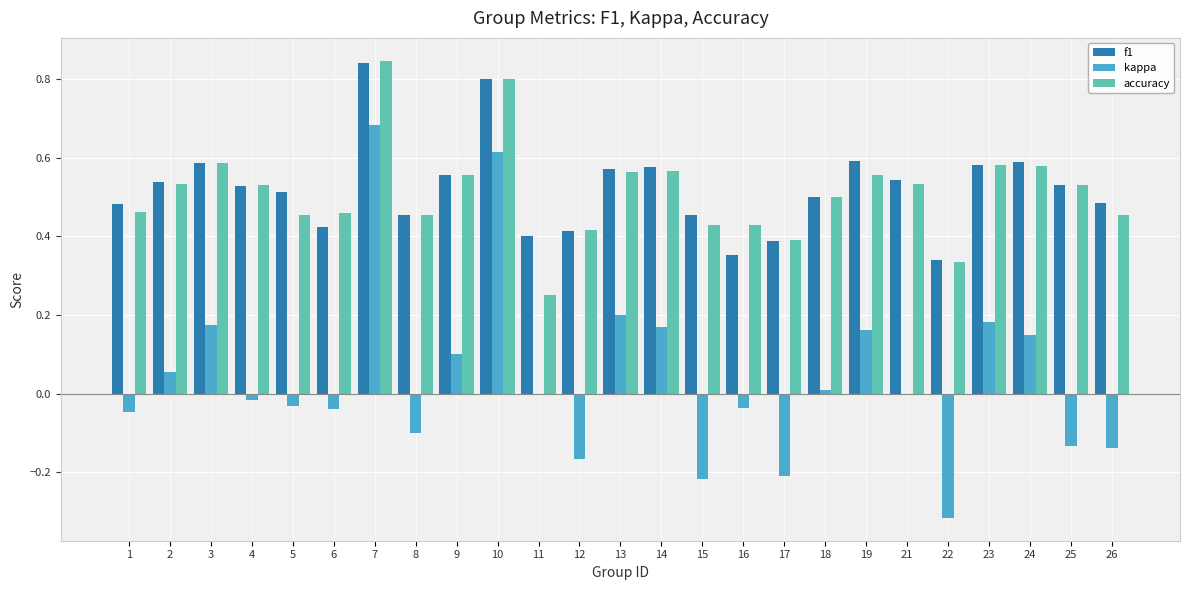

The accuracy series shows 0.4 at 16. True or false?

True